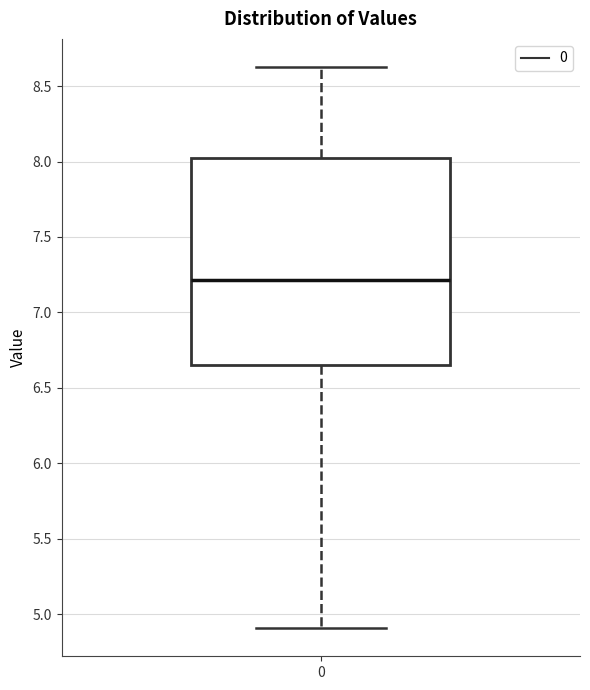

Where is the lower edge of the box at x = 0 on the y-axis? The values are not printed on the chart, so give them approximately, as read against the axis.

6.65